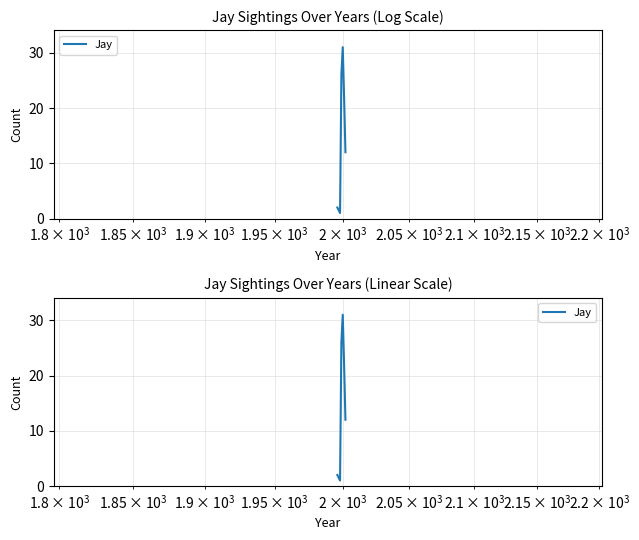

What is the sum of all values?

94